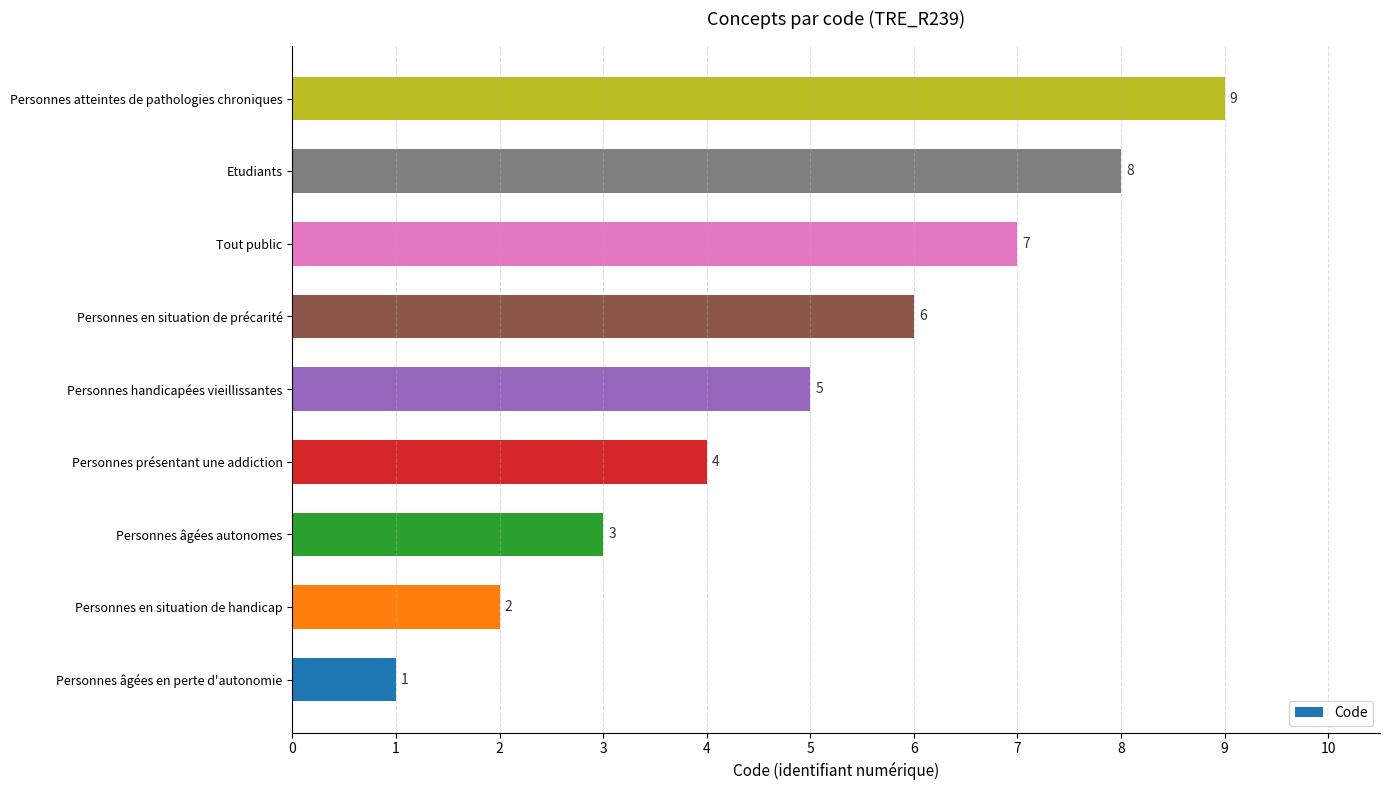

The chart shows a value of 10 at Tout public. True or false?

False